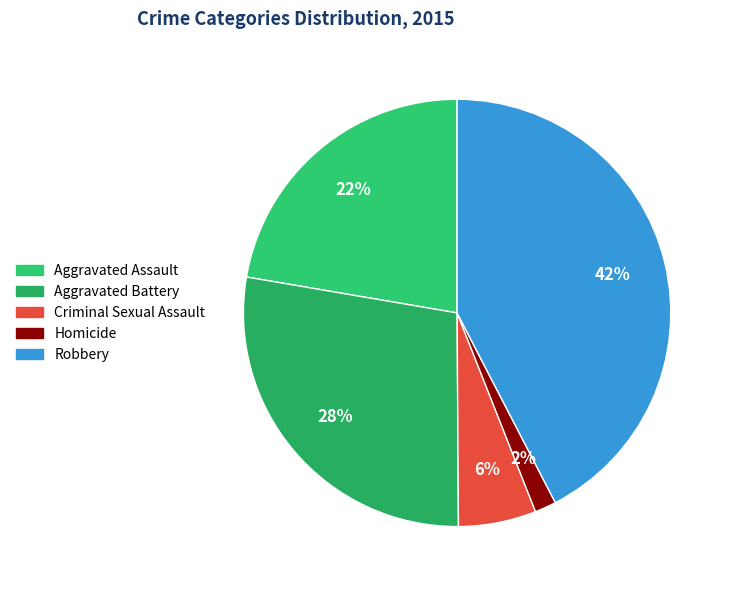

How many segments does this pie chart have?

5